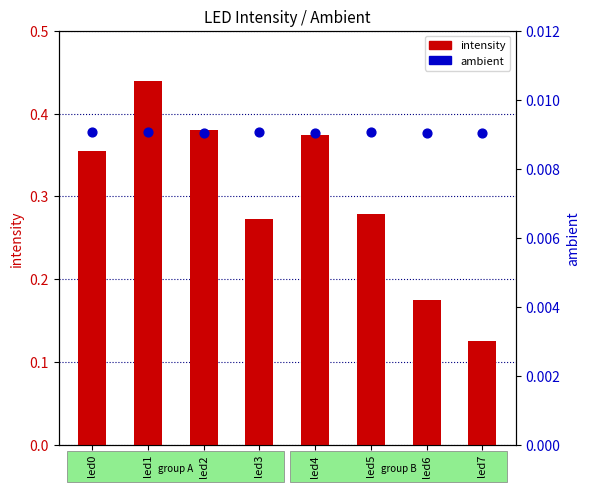

Which series has the widest spread of Y values?

intensity